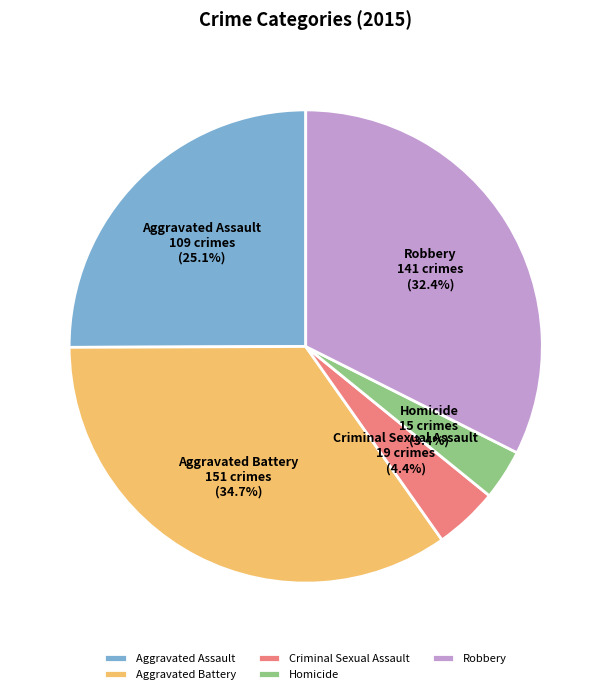

Between Criminal Sexual Assault and Aggravated Battery, which is larger?

Aggravated Battery